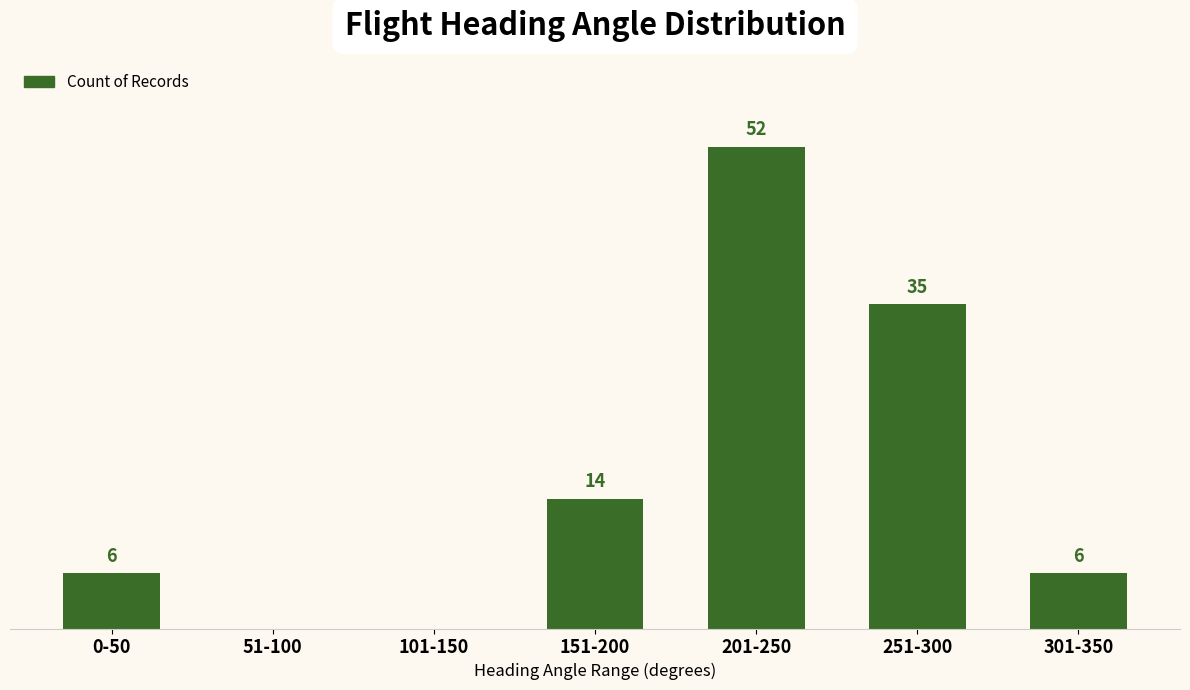

Between 251-300 and 301-350, which is larger?

251-300